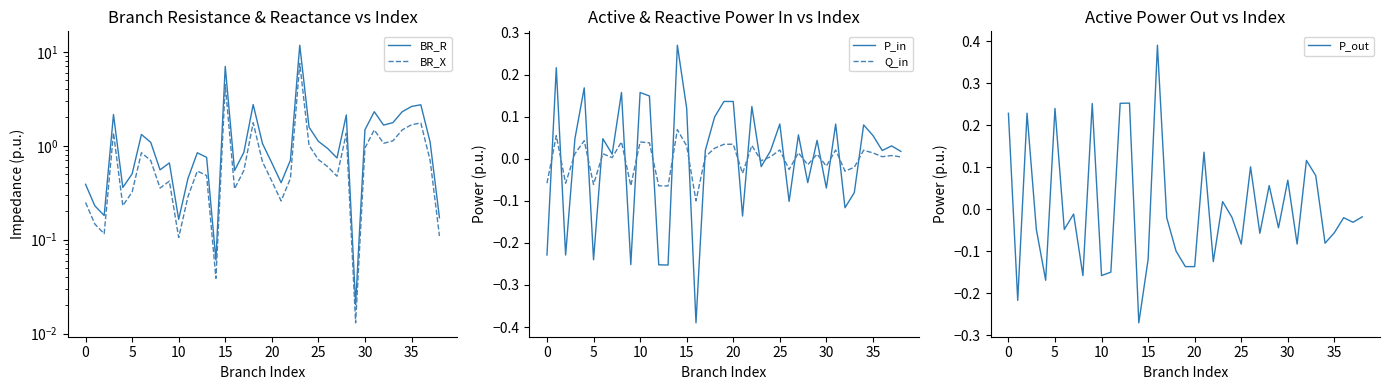

Count the number of categories in the chart.

39